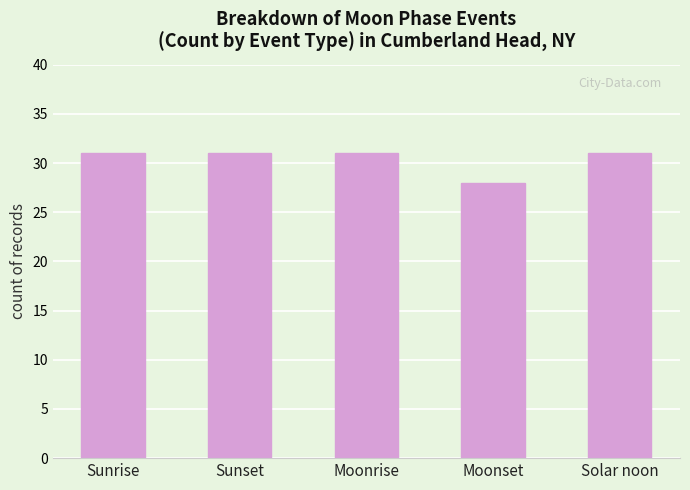

What is the sum of the values at Sunset and Solar noon?

62